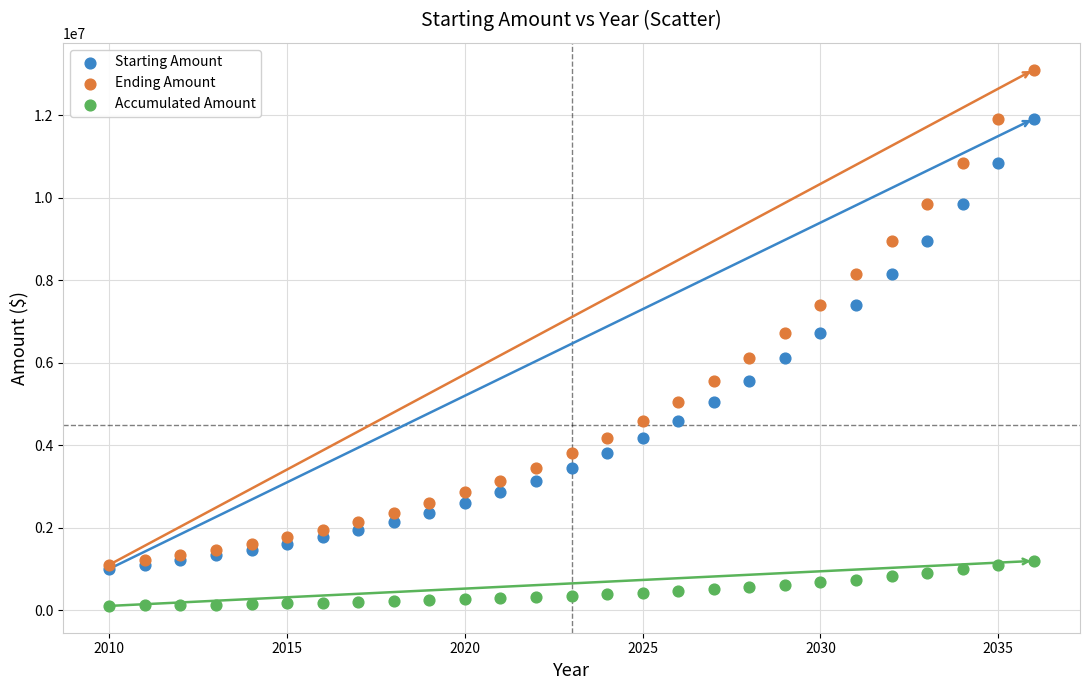

Which series contains the lowest Y value?

Accumulated Amount